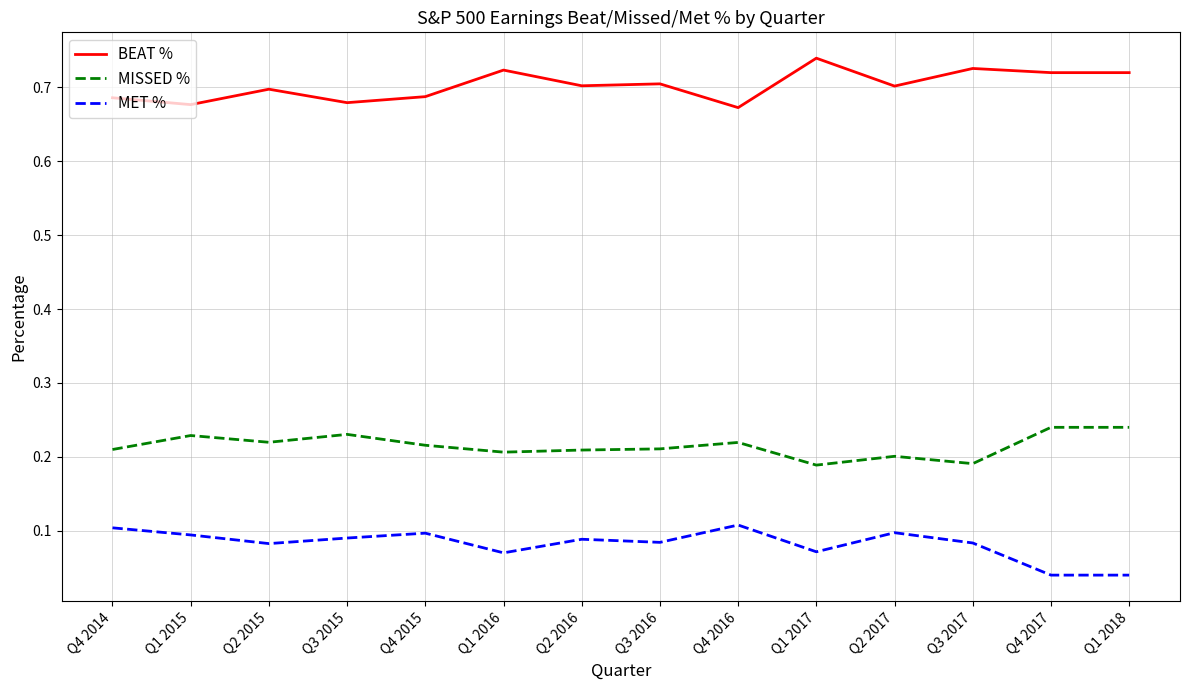

True or false: MET % and BEAT % cross at least once.

False